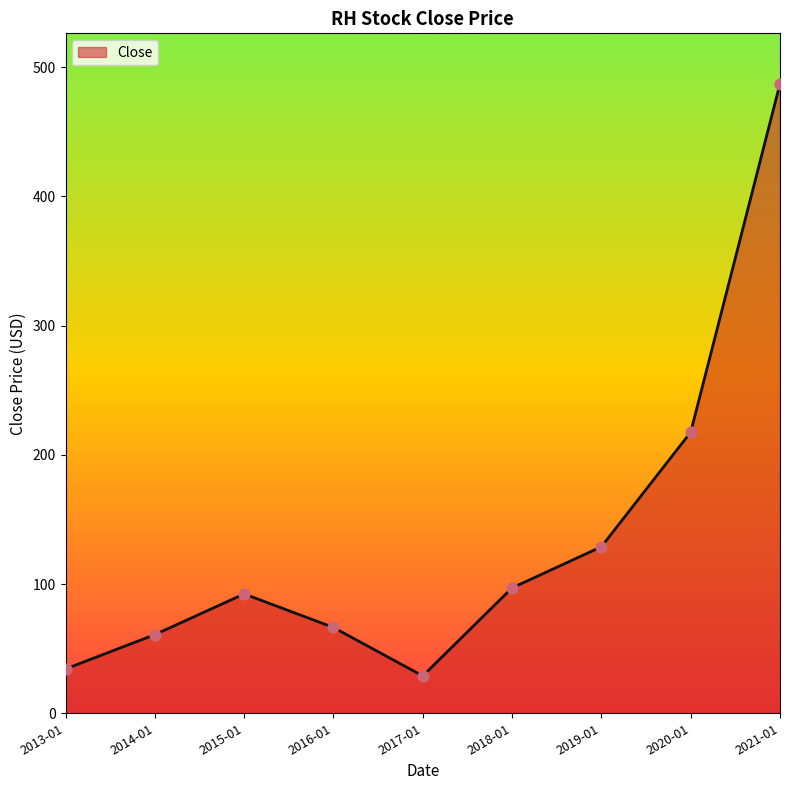

What is the ratio of the value at 2021-01 to the value at 2018-01?

5.0